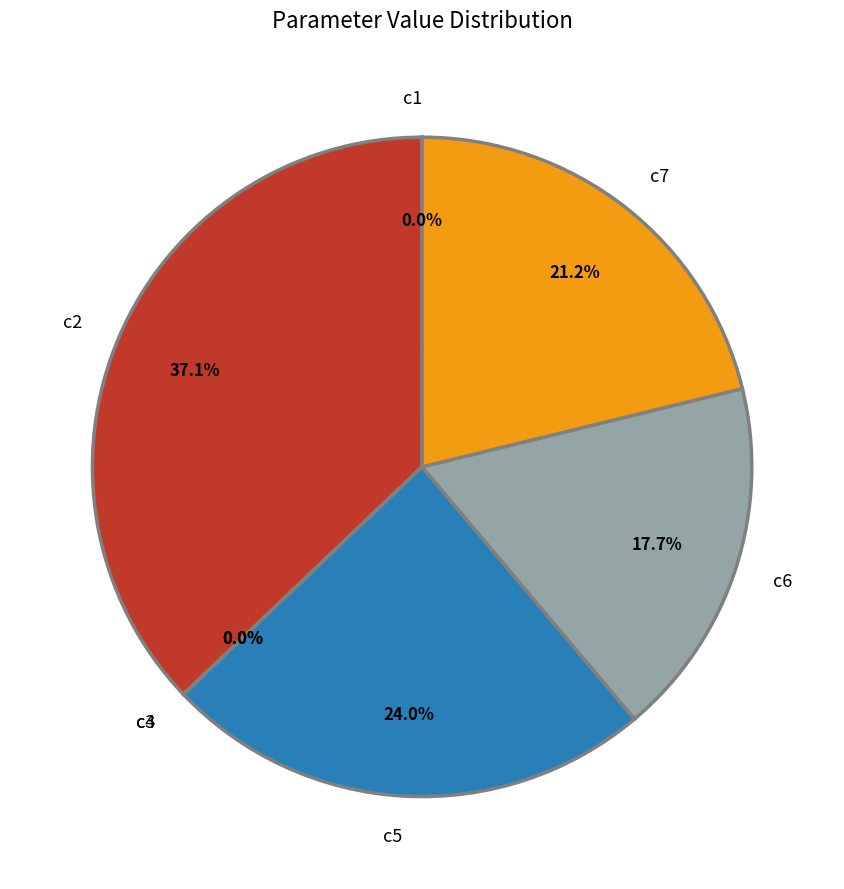

To the nearest percent, what portion does c7 represent?

21%